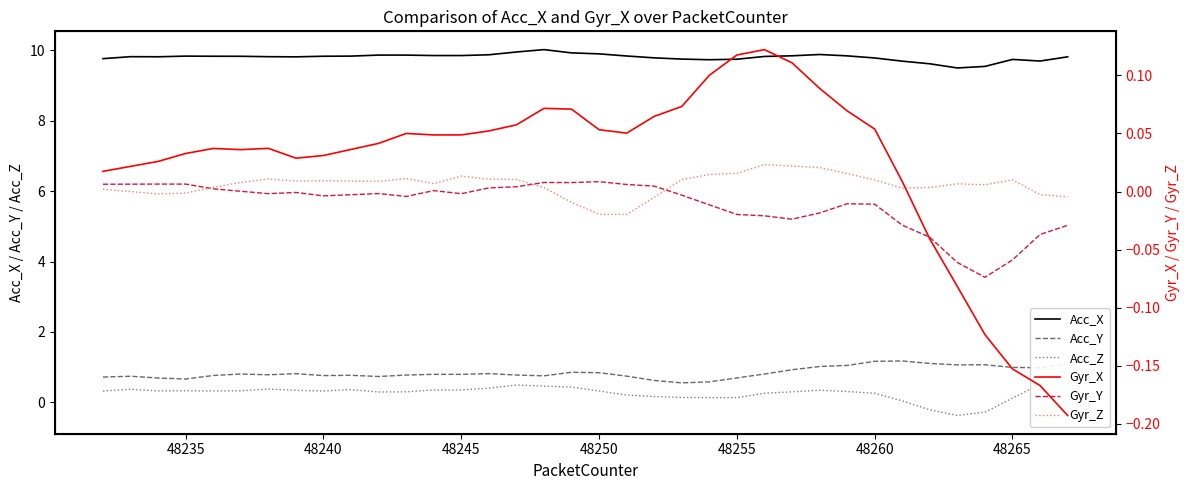

True or false: Acc_X and Acc_Y cross at least once.

False